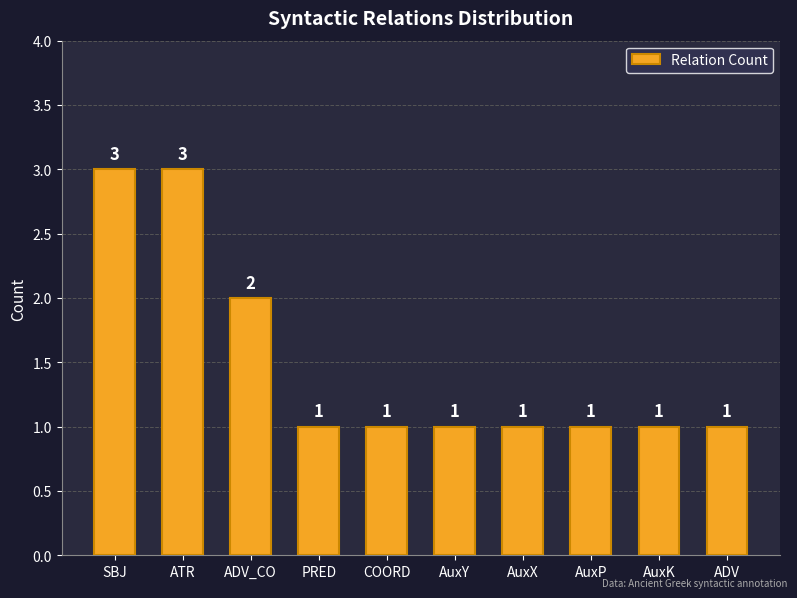

How many values exceed 1?

3